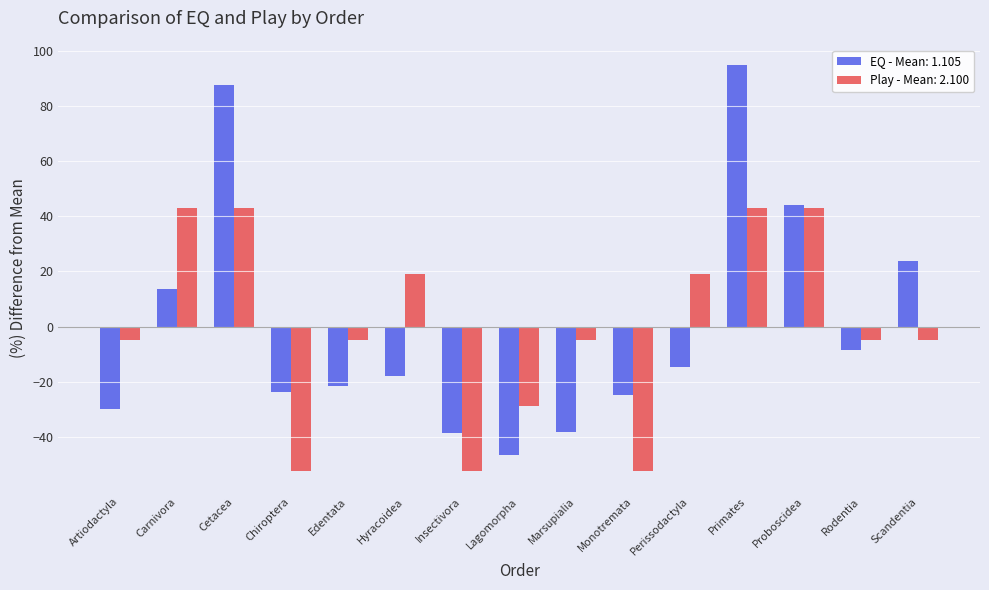

What is the sum of the Play - Mean: 2.100 values at Cetacea and Hyracoidea?

61.9